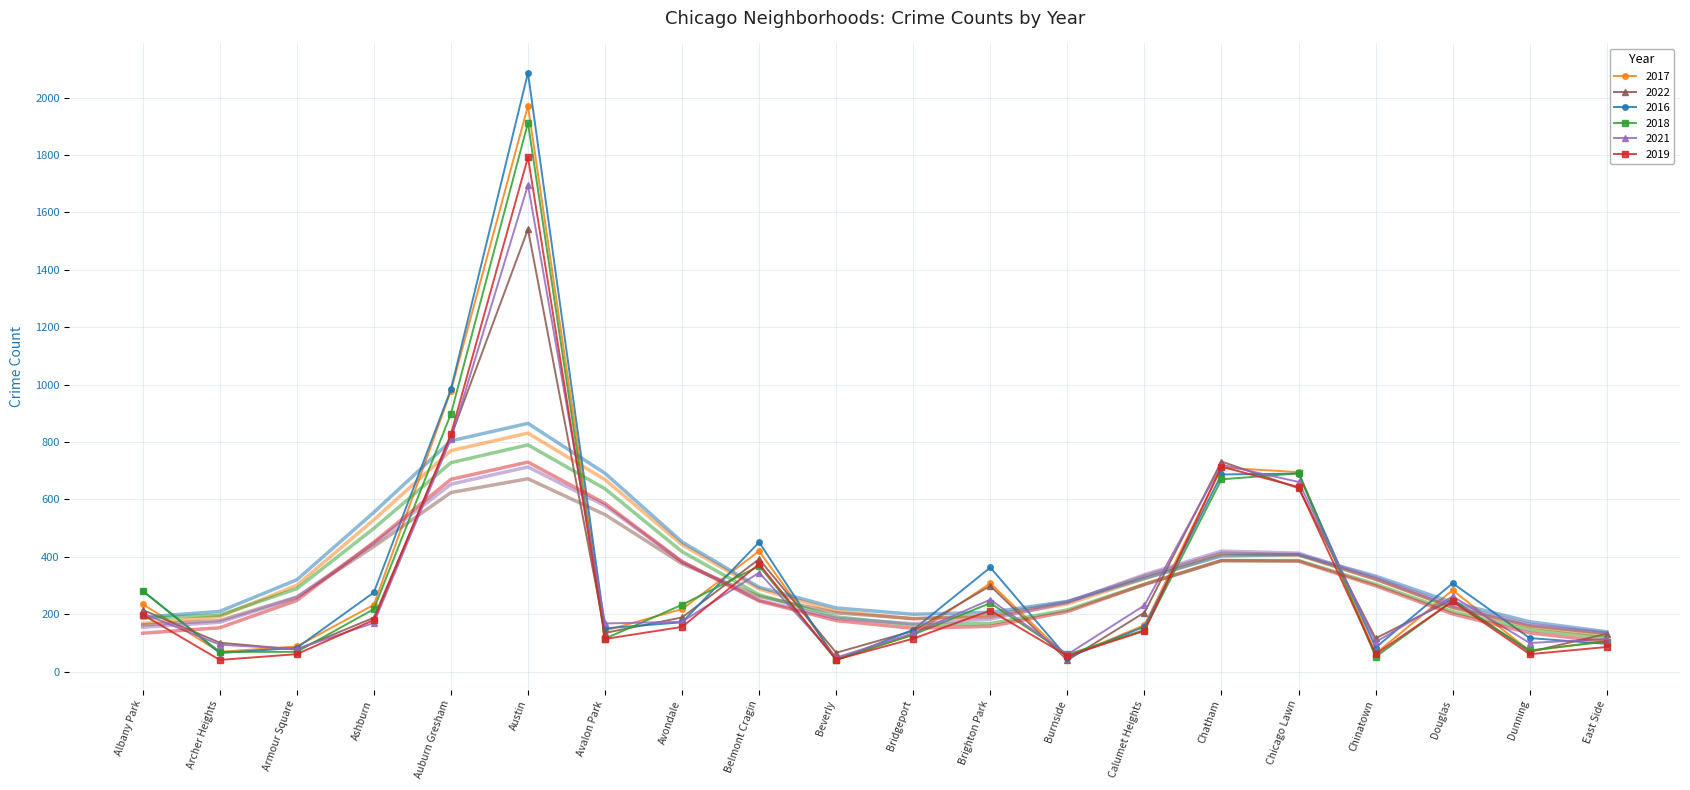

What is the sum of all 2022 values?

6350